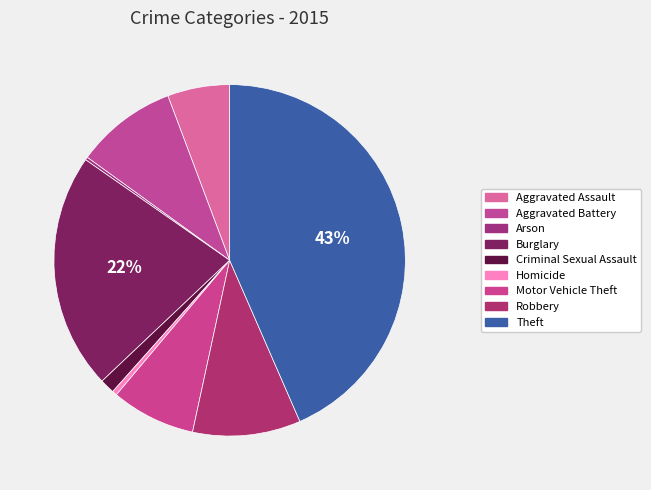

Does Burglary represent more than half of the total?

No